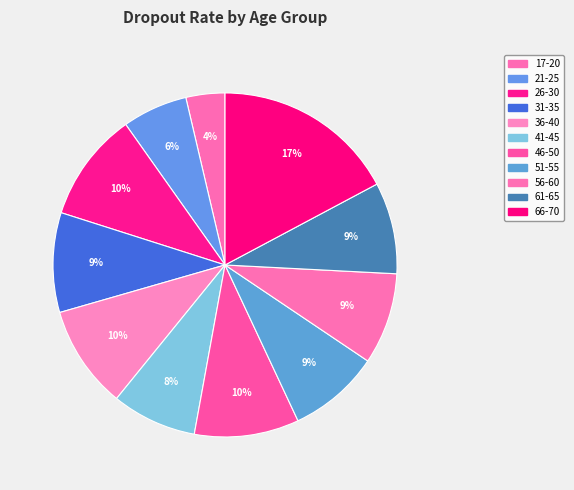

How many segments does this pie chart have?

11